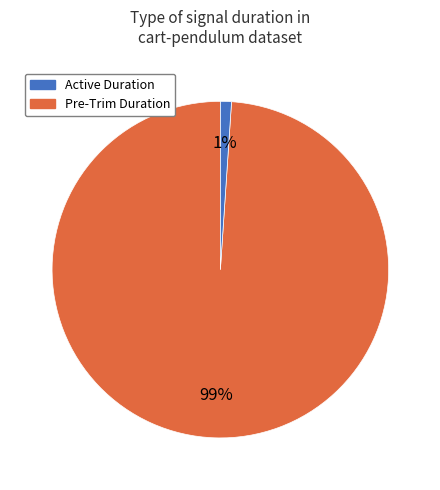

Does any single category account for the majority?

Yes